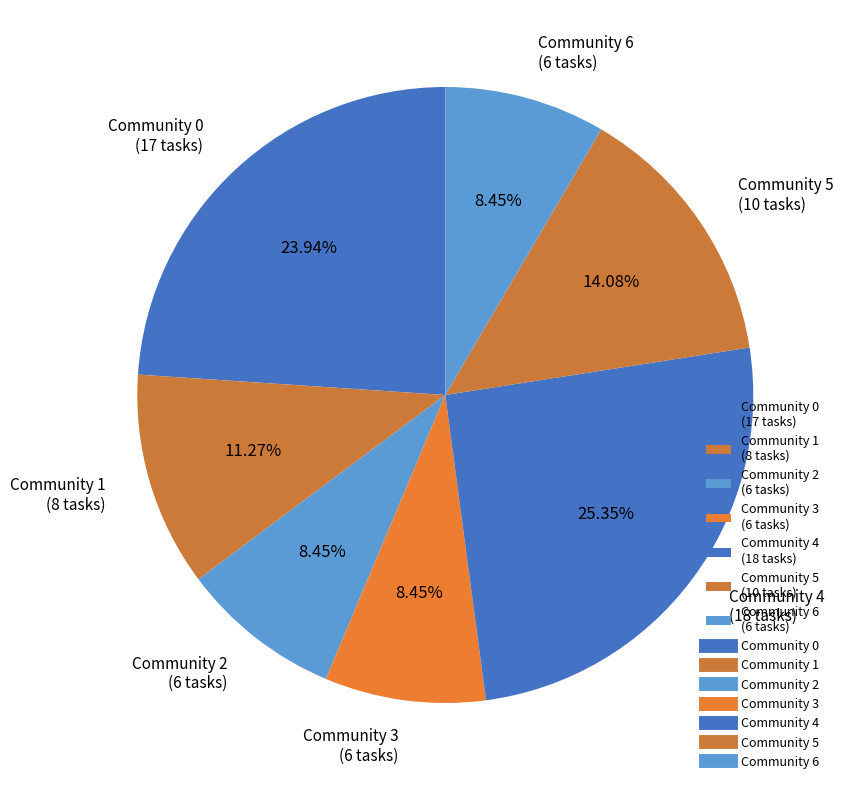

Is the sum of Community 4 (18 tasks) and Community 2 (6 tasks) greater than half?

No